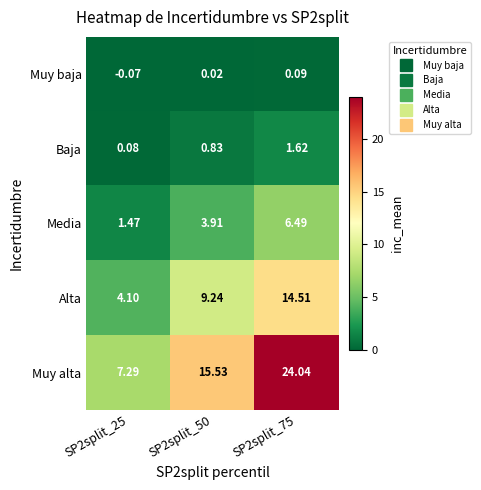

Which label corresponds to the largest value in the chart?

SP2split_75